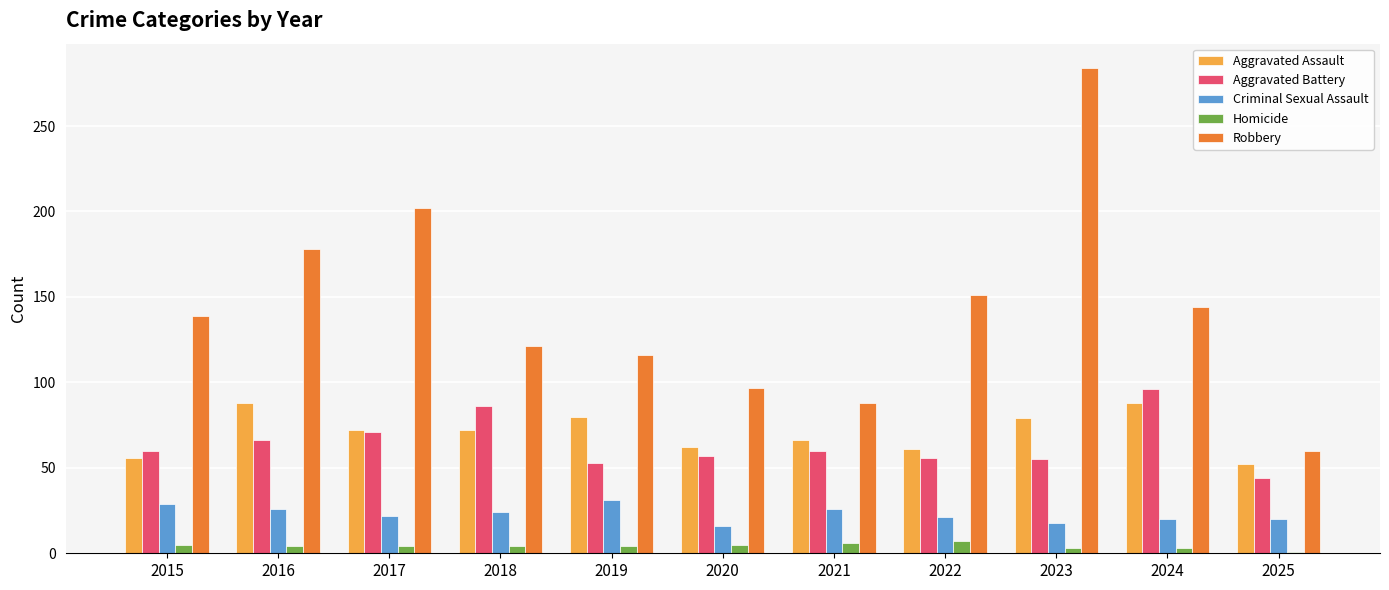

Are the bars grouped side by side (vs. stacked)?

Yes